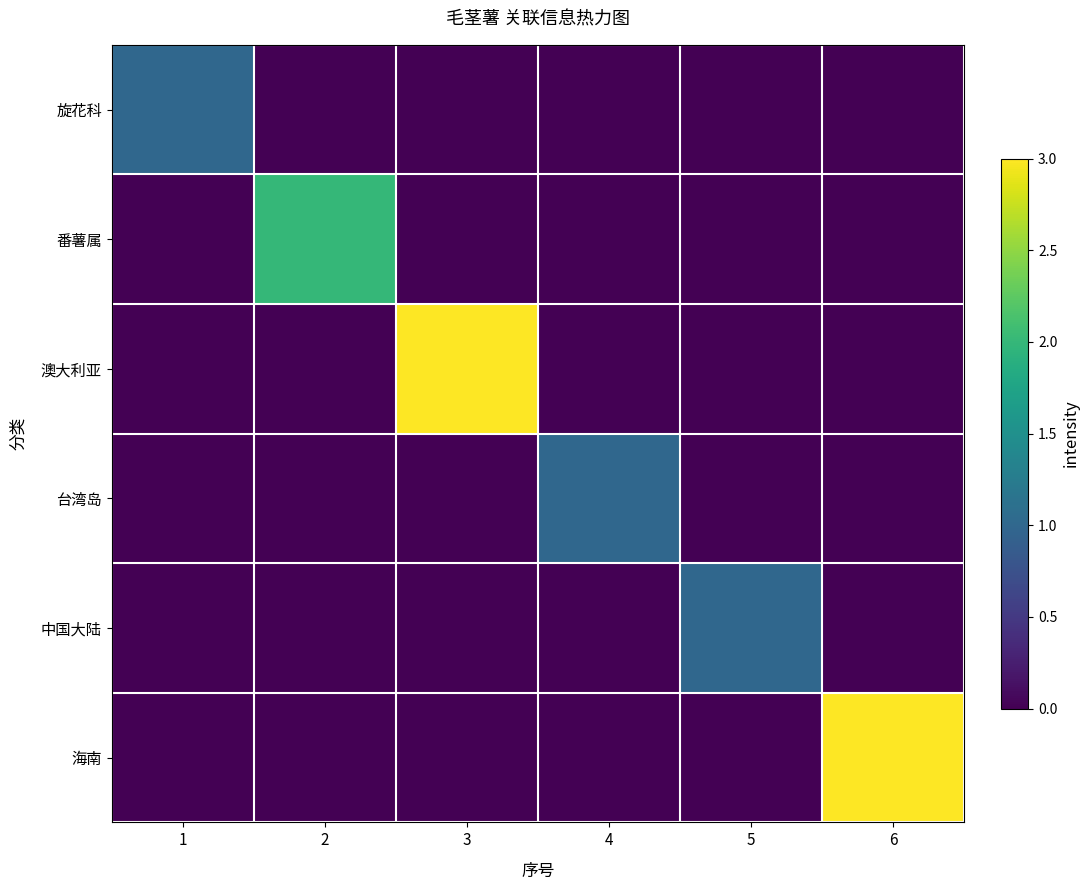

Reading right to left, transcribe all the data shown in this chart.

旋花科: 6=0	5=0	4=0	3=0	2=0	1=1
番薯属: 6=0	5=0	4=0	3=0	2=2	1=0
澳大利亚: 6=0	5=0	4=0	3=3	2=0	1=0
台湾岛: 6=0	5=0	4=1	3=0	2=0	1=0
中国大陆: 6=0	5=1	4=0	3=0	2=0	1=0
海南: 6=3	5=0	4=0	3=0	2=0	1=0